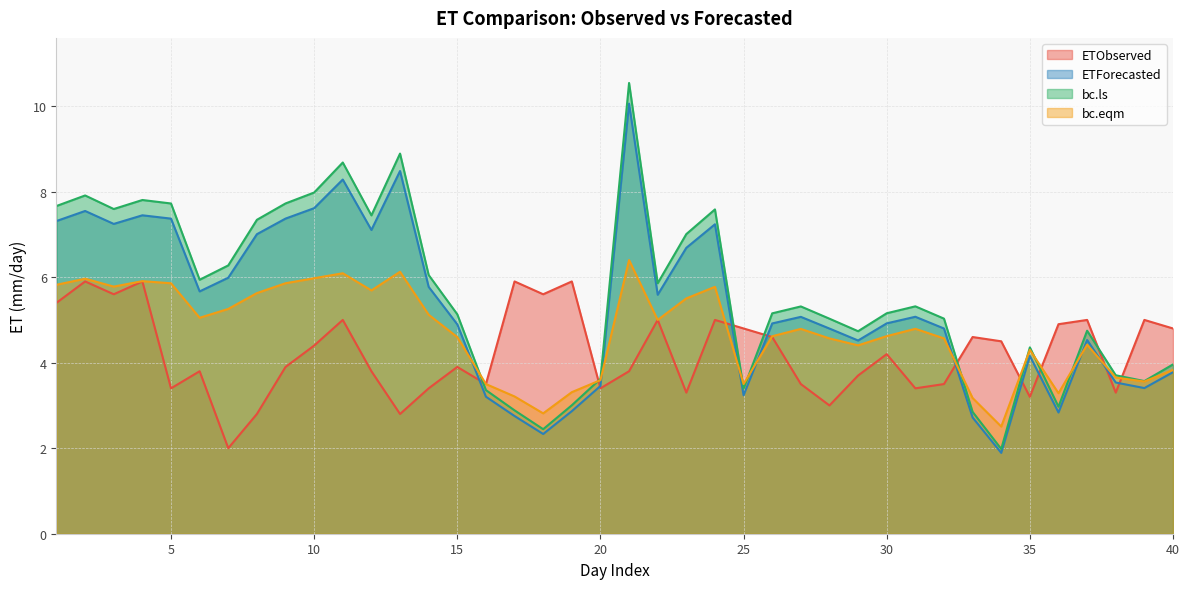

Where does the bc.eqm series first go above 4?

1